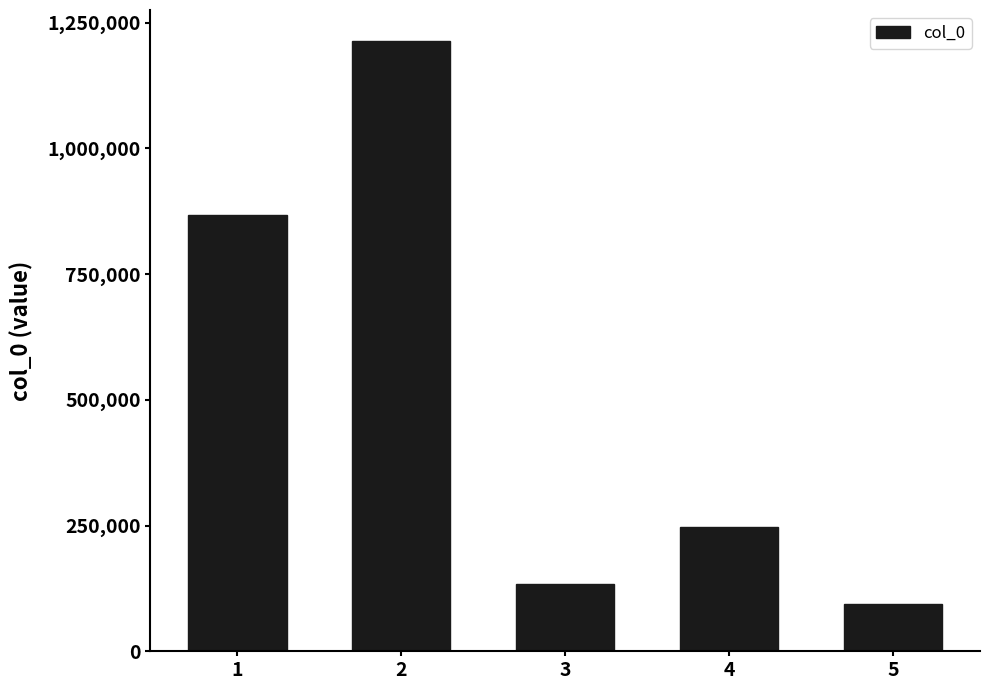

Rank the categories by value from highest to lowest.

2, 1, 4, 3, 5